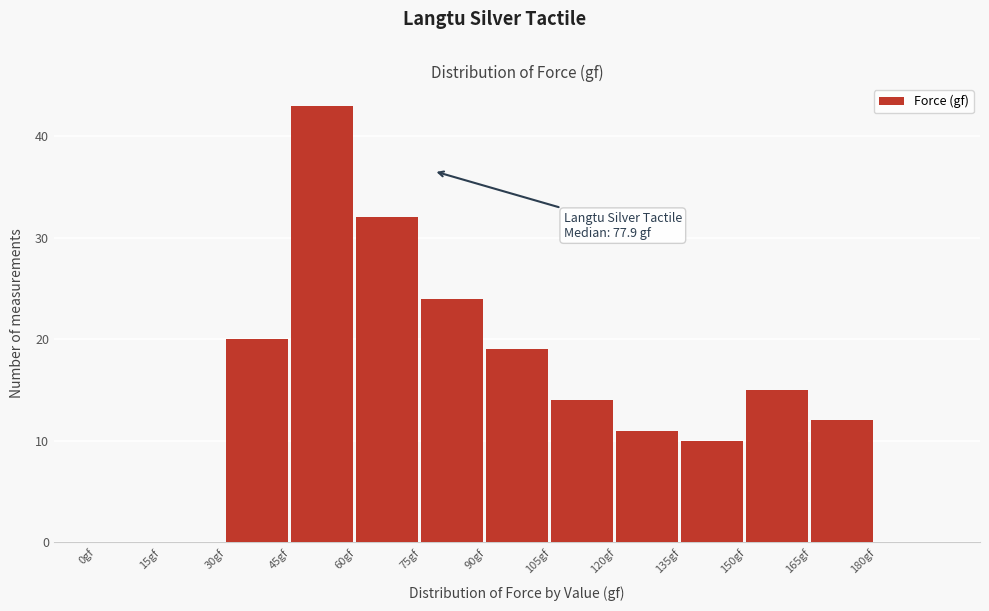

Which range on the x-axis has the tallest bar?

45 to 60